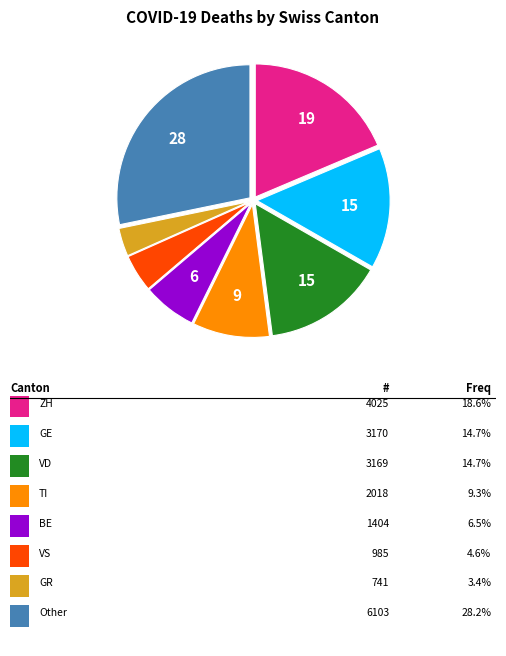

Does any single category account for the majority?

No